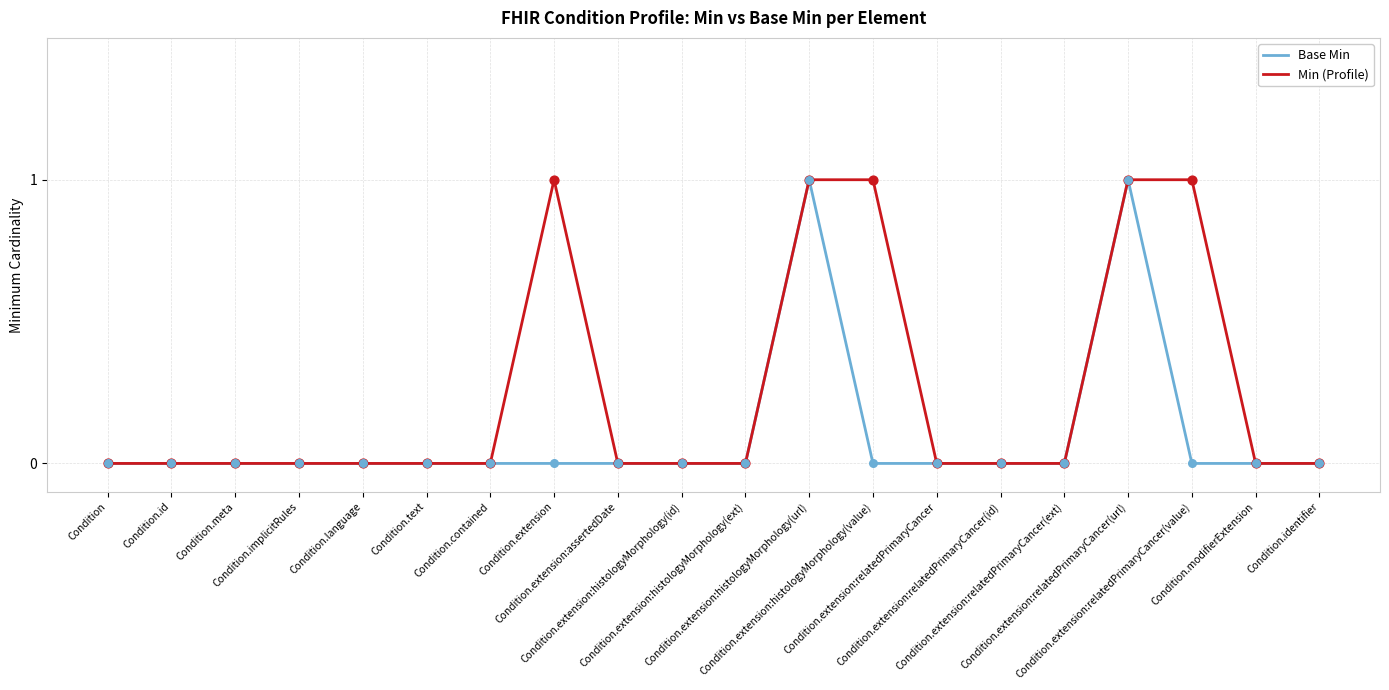

List the series in order of their overall mean, highest first.

Min (Profile), Base Min